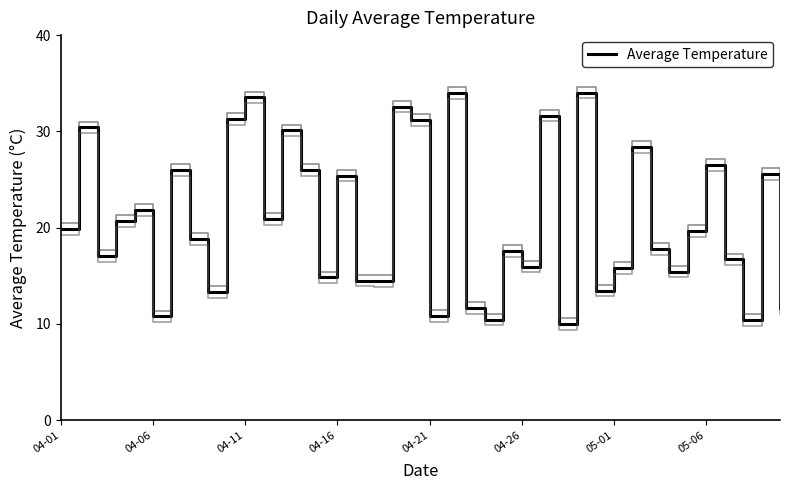

Which has a higher value, 10 or 8?

10